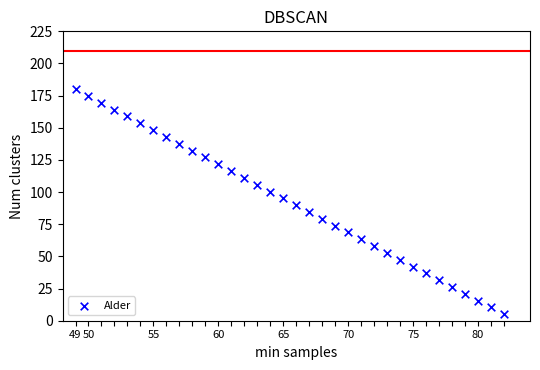

What is the range of X values (max minus min)?

33.0